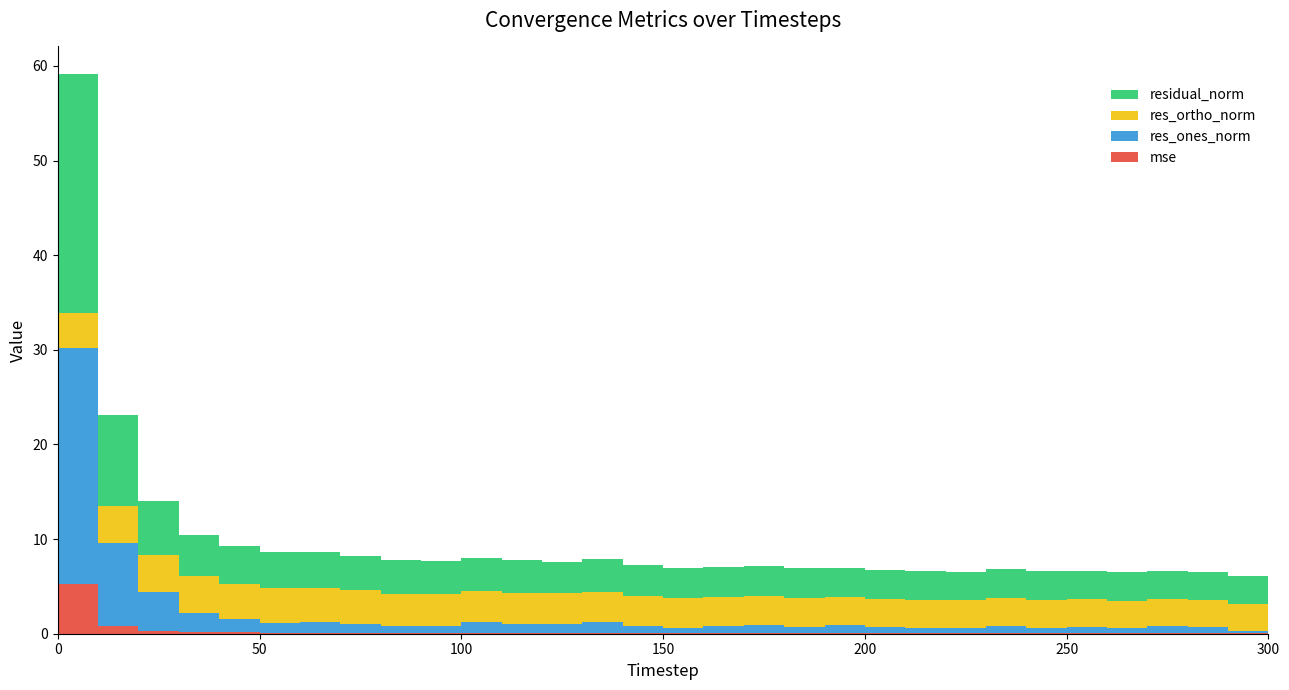

Reading left to right, extract all data points from this chart.

mse: 5.2	0.8	0.3	0.2	0.1	0.1	0.1	0.1	0.1	0.1	0.1	0.1	0.1	0.1	0.1	0.1	0.1	0.1	0.1	0.1	0.1	0.1	0.1	0.1	0.1	0.1	0.1	0.1	0.1	0.1	0.1
res_ones_norm: 24.9	8.9	4.2	2.1	1.4	1.0	1.1	0.9	0.7	0.7	1.1	1.0	0.9	1.2	0.8	0.5	0.7	0.8	0.7	0.8	0.6	0.5	0.5	0.7	0.6	0.6	0.5	0.7	0.6	0.2	0.6
res_ortho_norm: 3.7	3.9	3.9	3.8	3.8	3.7	3.6	3.6	3.5	3.4	3.3	3.3	3.2	3.2	3.2	3.1	3.1	3.1	3.1	3.0	3.0	3.0	3.0	3.0	3.0	2.9	2.9	2.9	2.9	2.9	2.8
residual_norm: 25.2	9.7	5.7	4.4	4.0	3.9	3.8	3.7	3.5	3.5	3.5	3.4	3.4	3.4	3.3	3.2	3.2	3.2	3.1	3.1	3.1	3.0	3.0	3.0	3.0	3.0	3.0	3.0	3.0	2.9	2.9